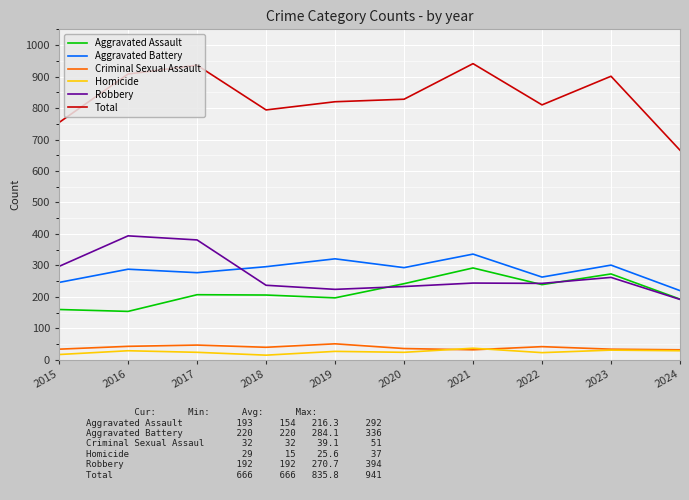

What is the average value of the Criminal Sexual Assault series?

39